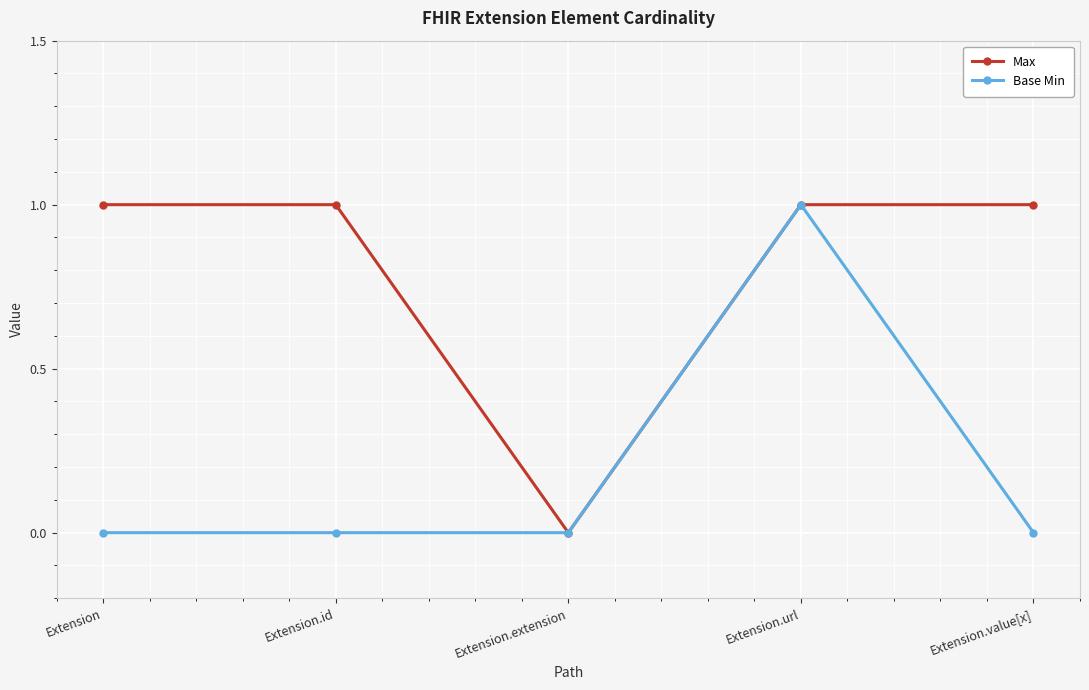

How many lines are shown in the chart?

2